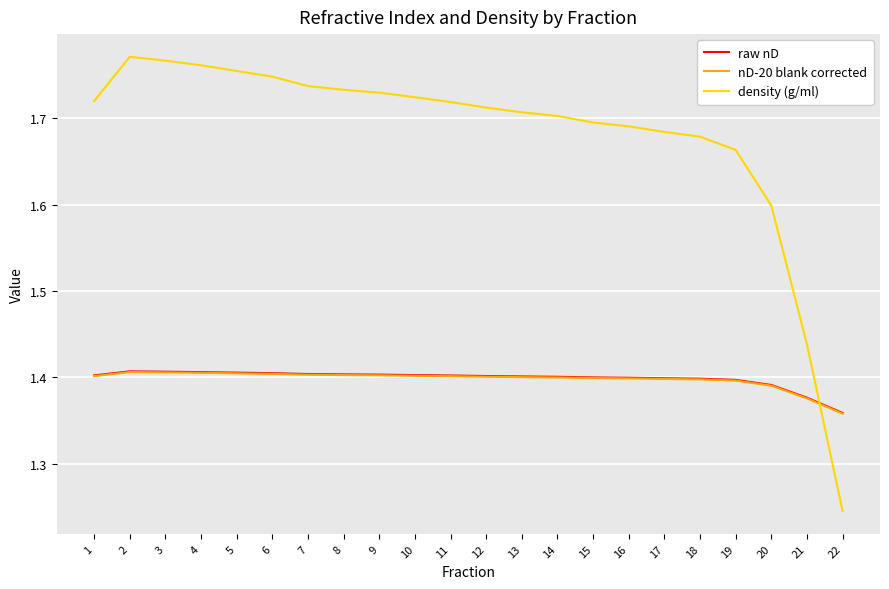

Which series has the largest total across all categories?

density (g/ml)